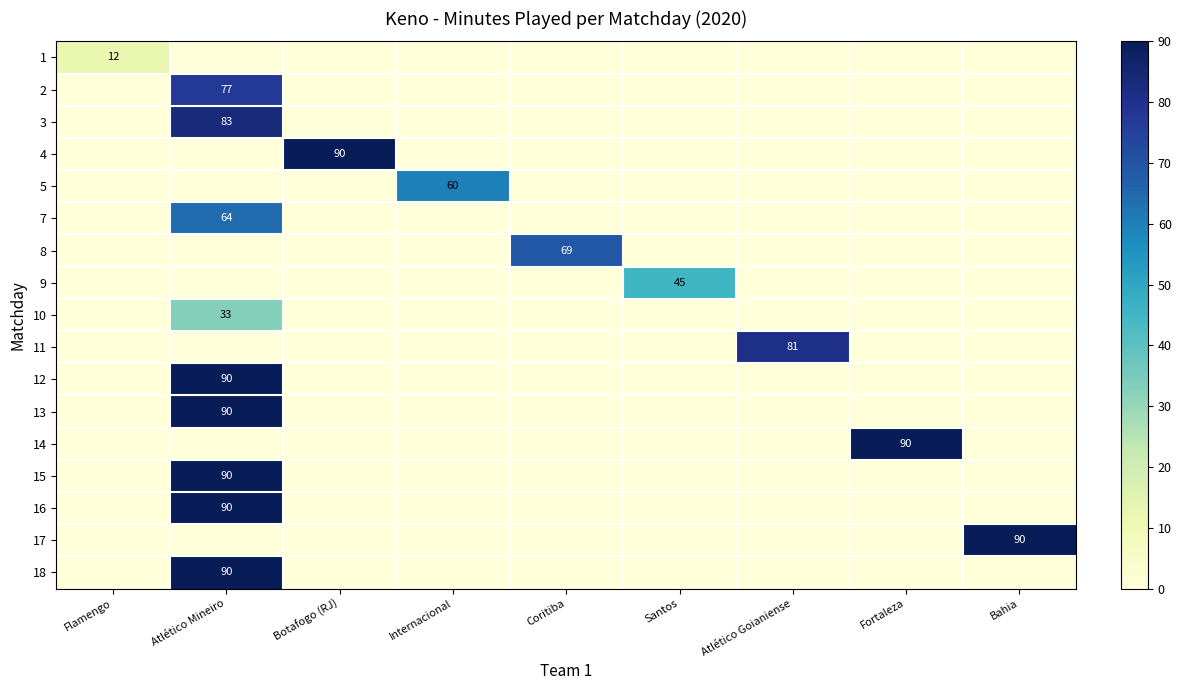

At which category does the chart reach its minimum across all series?

Atlético Mineiro